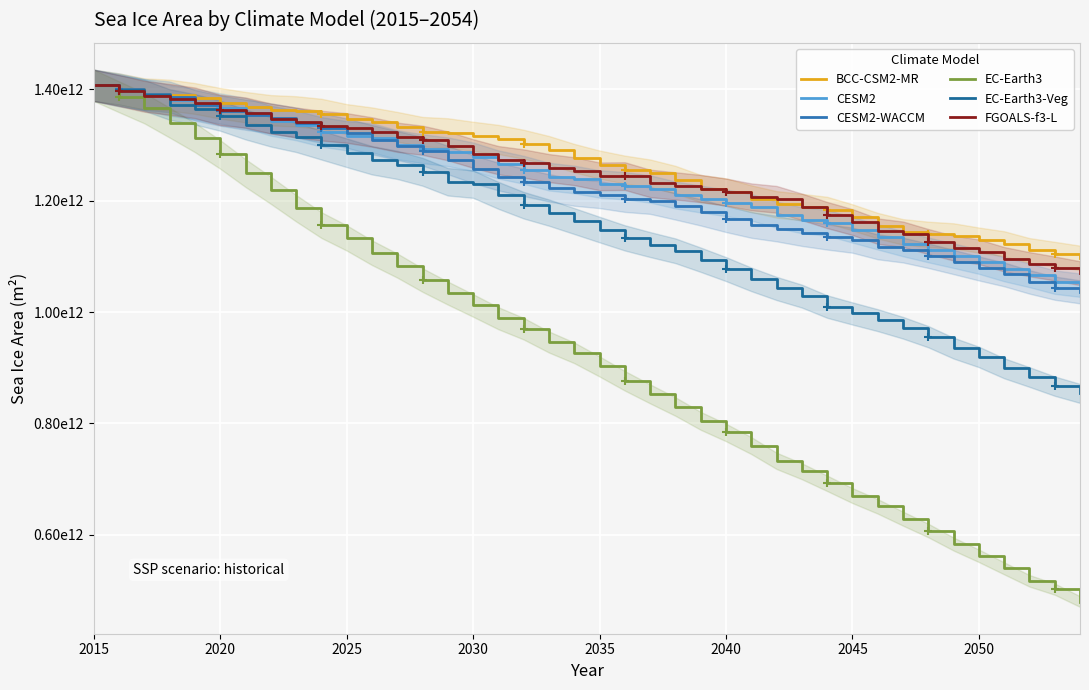

Where does the CESM2 series first go above 1238180036608?

2015